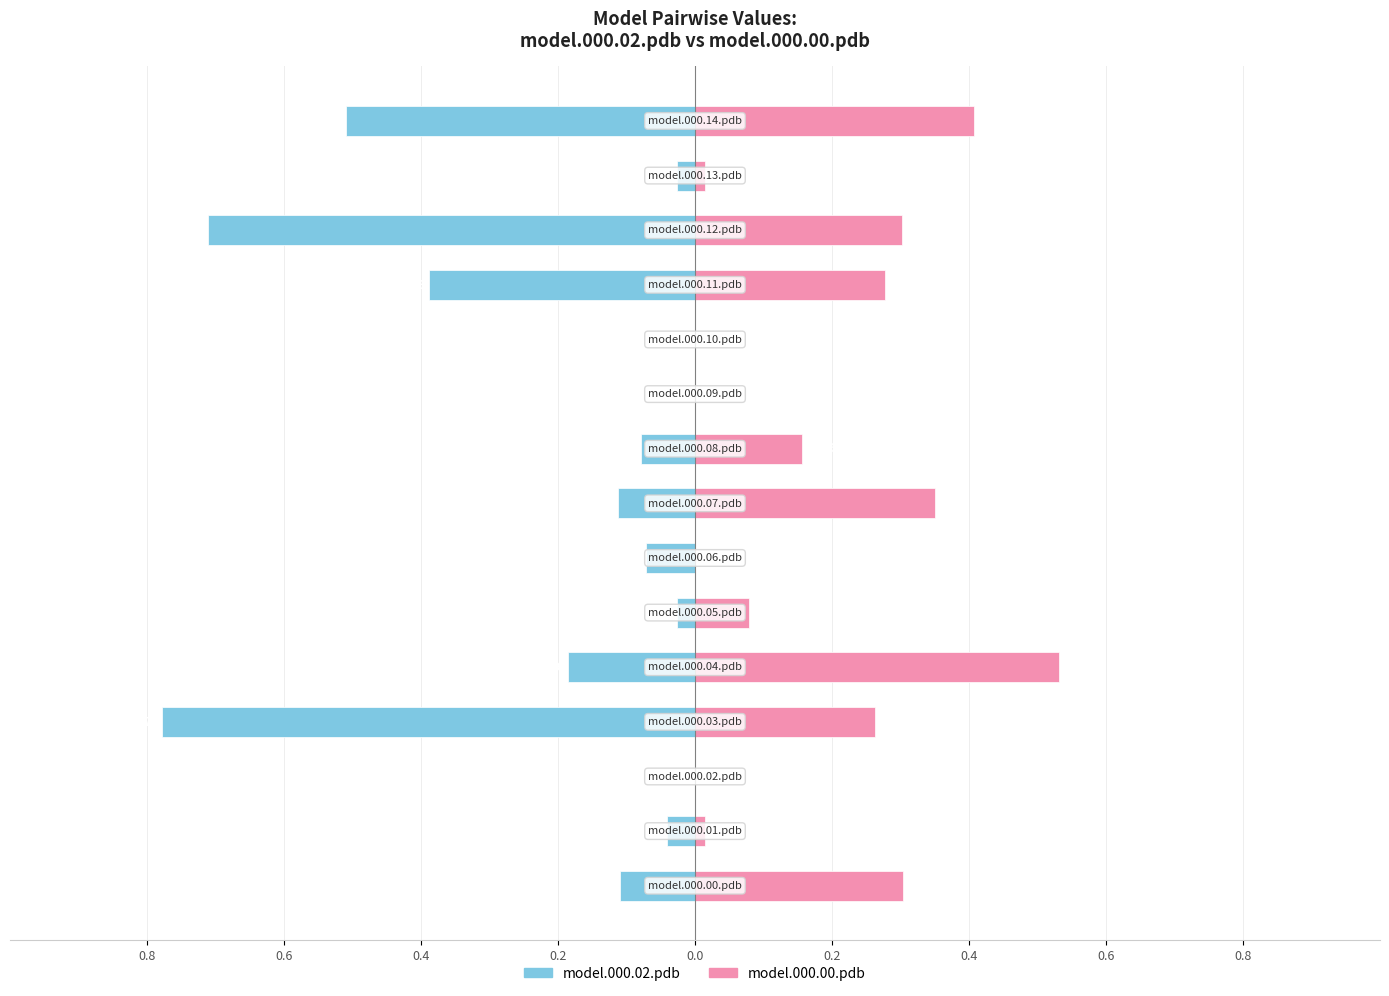

Reading right to left, what are all the values shown in this chart?

model.000.02.pdb: -0.5	-0.0	-0.7	-0.4	0.0	0.0	-0.1	-0.1	-0.1	-0.0	-0.2	-0.8	0.0	-0.0	-0.1
model.000.00.pdb: 0.4	0.0	0.3	0.3	0.0	0.0	0.2	0.3	0.0	0.1	0.5	0.3	0.0	0.0	0.3